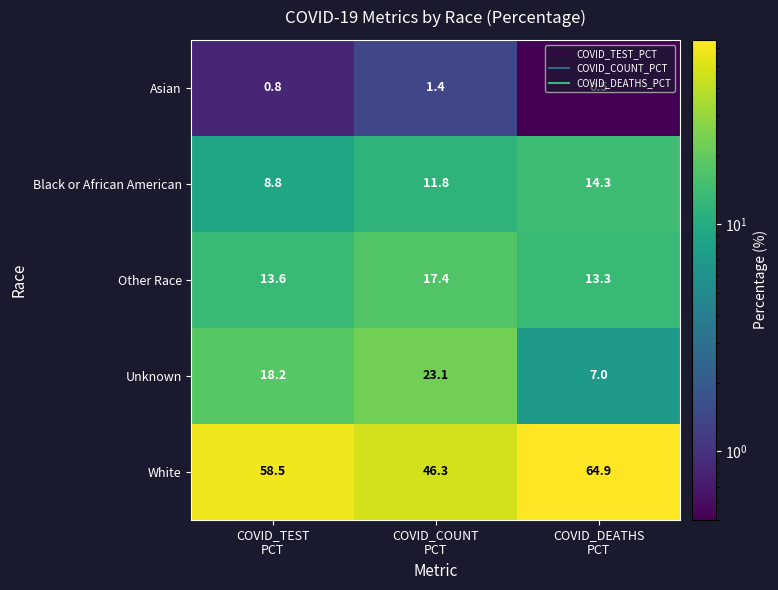

What is the minimum value for Unknown?

7.0